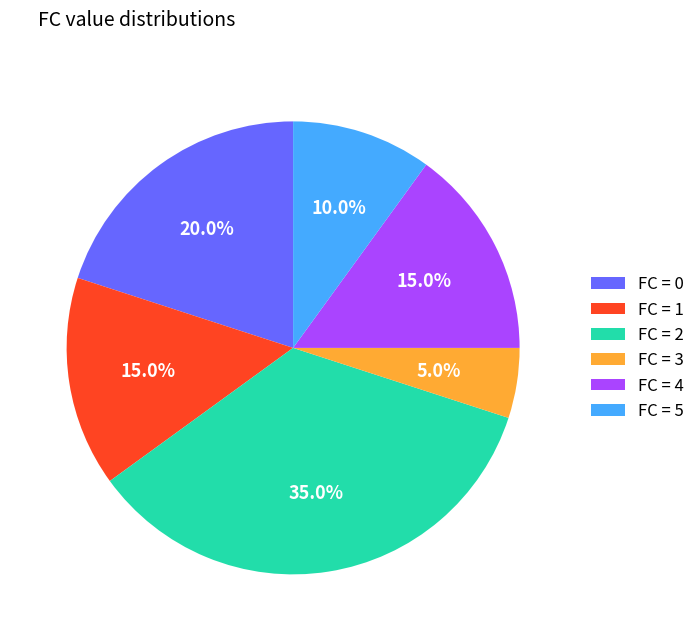

How many slices are in this pie chart?

6